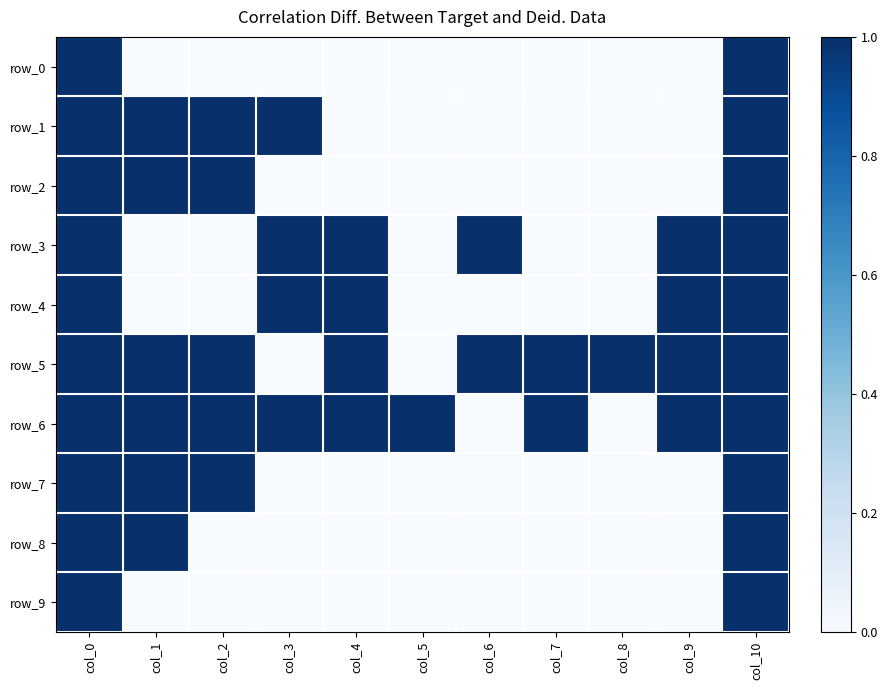

Is the value of row_5 at col_6 greater than the value of row_4 at col_3?

No